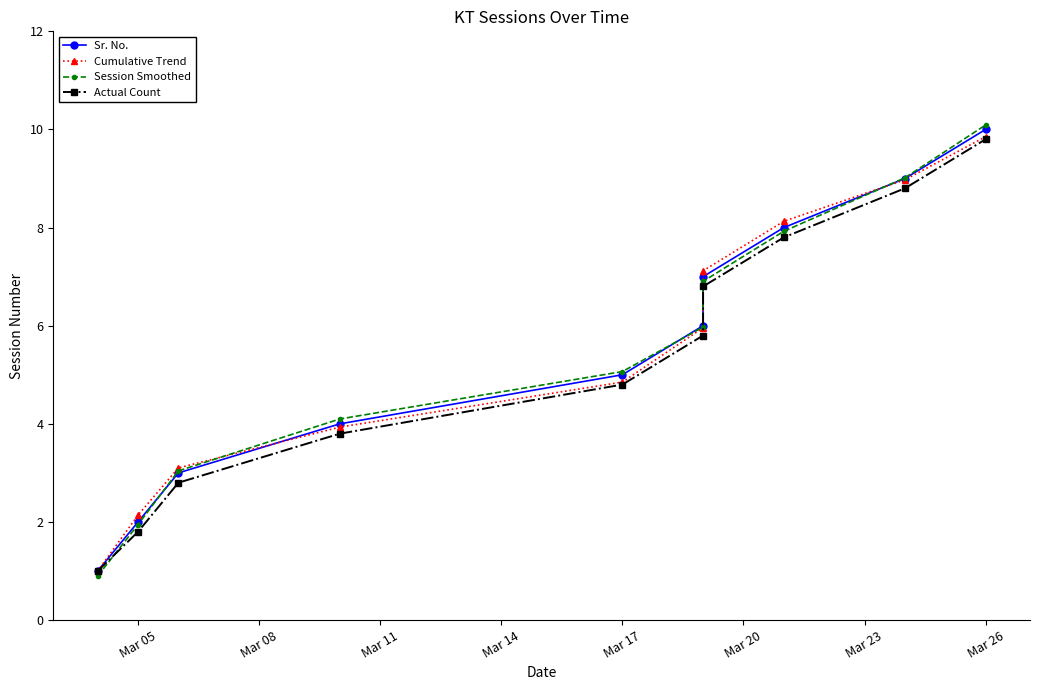

Does the chart have visible grid lines?

No